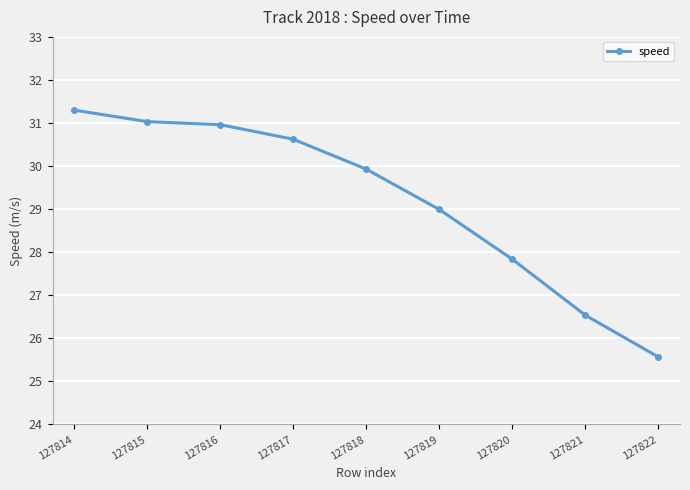

What is the approximate value at 127815?

31.0